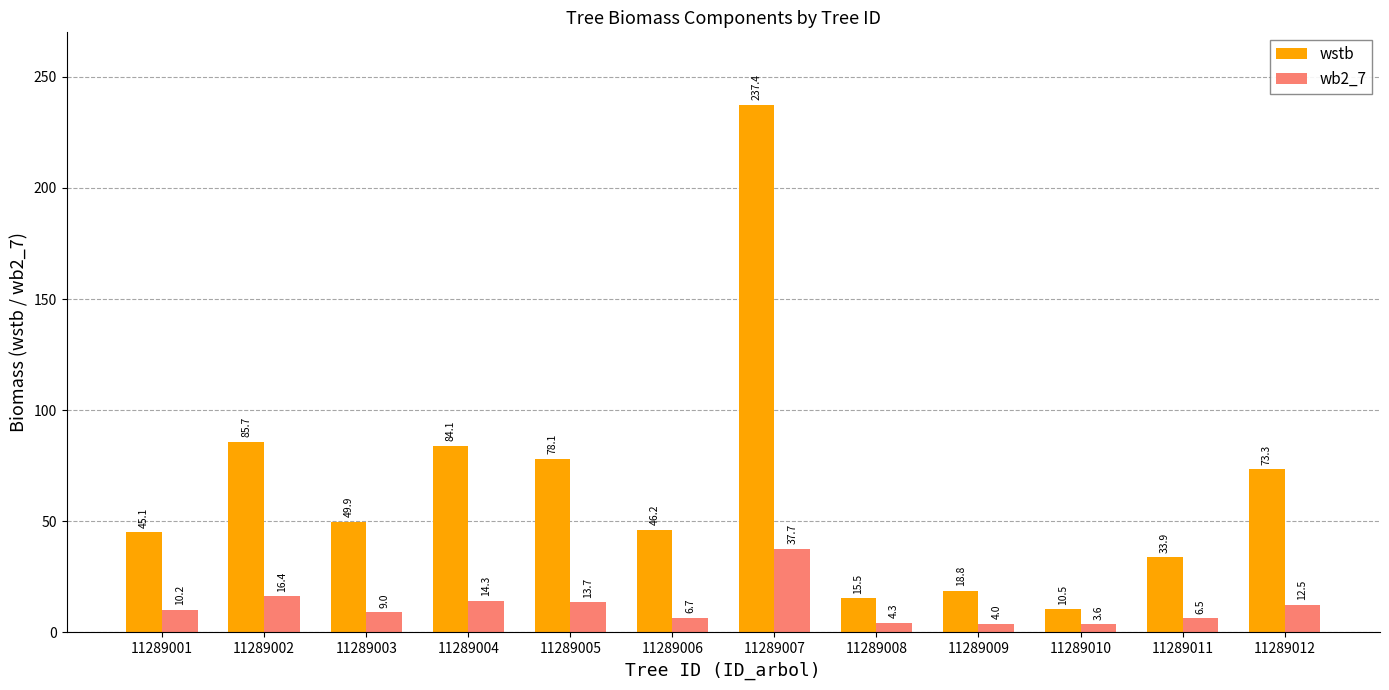

At which category does the chart reach its peak across all series?

11289007